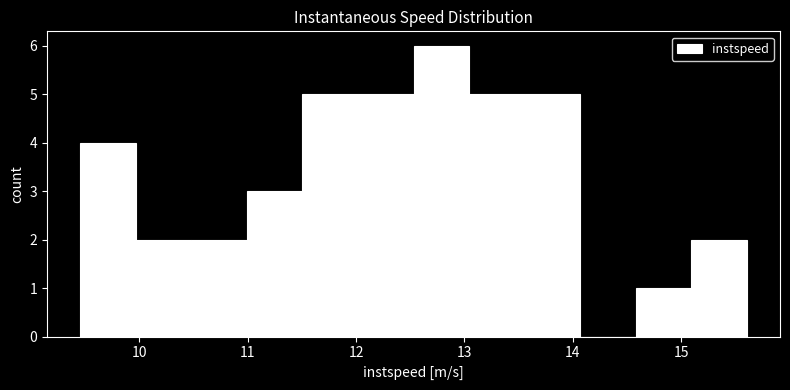

Over which range of the x-axis is the bar tallest?

12.5 to 13.0